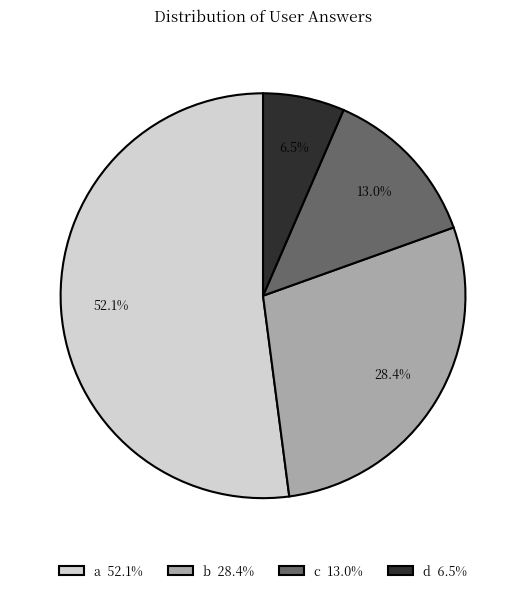

Is there a majority slice in this chart?

Yes